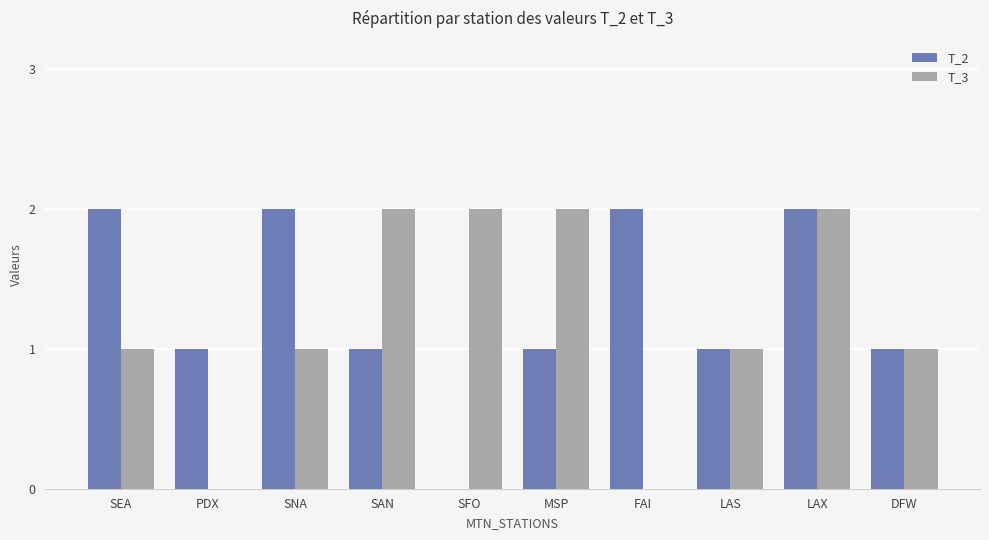

What is the sum of all T_2 values?

13